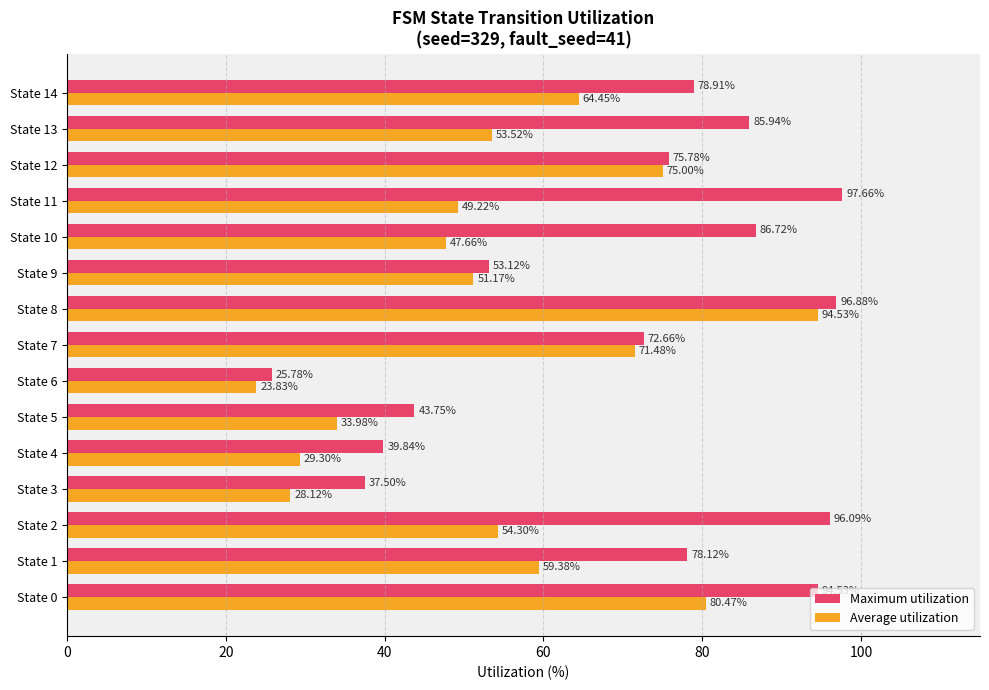

List the series in order of their peak value, highest first.

Maximum utilization, Average utilization